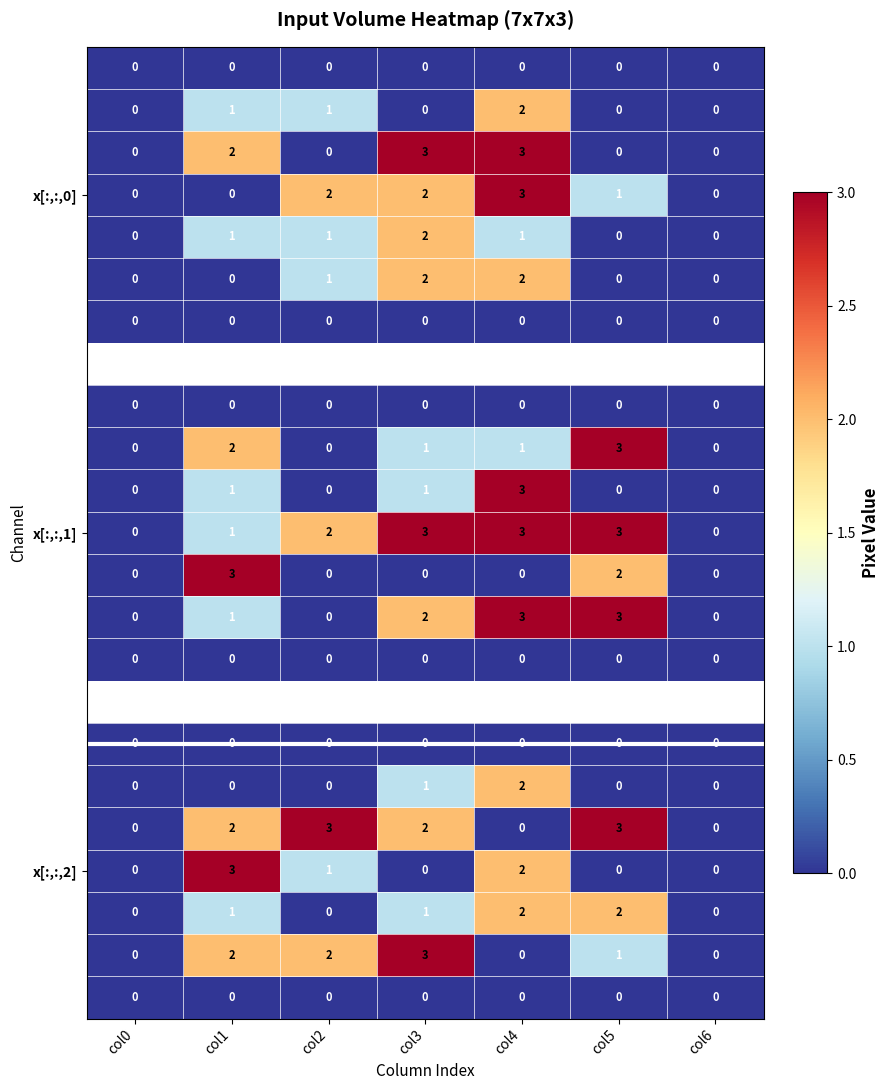

How many x[:,:,1] values are between 0 and 3?

7